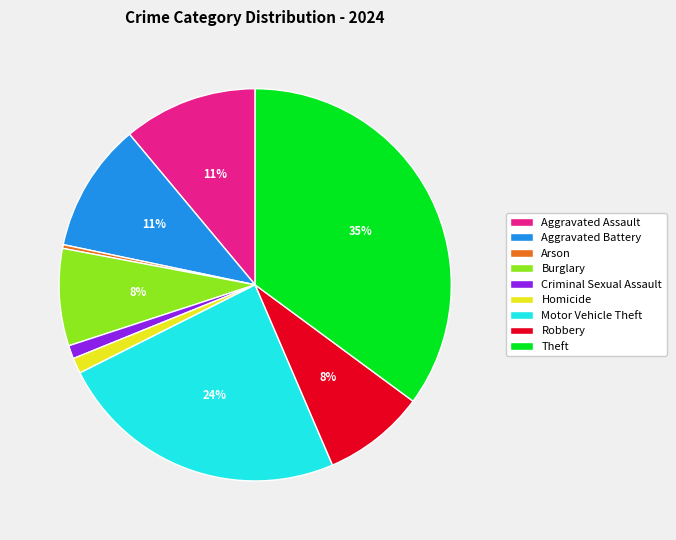

Is there any slice that represents more than half of the pie?

No